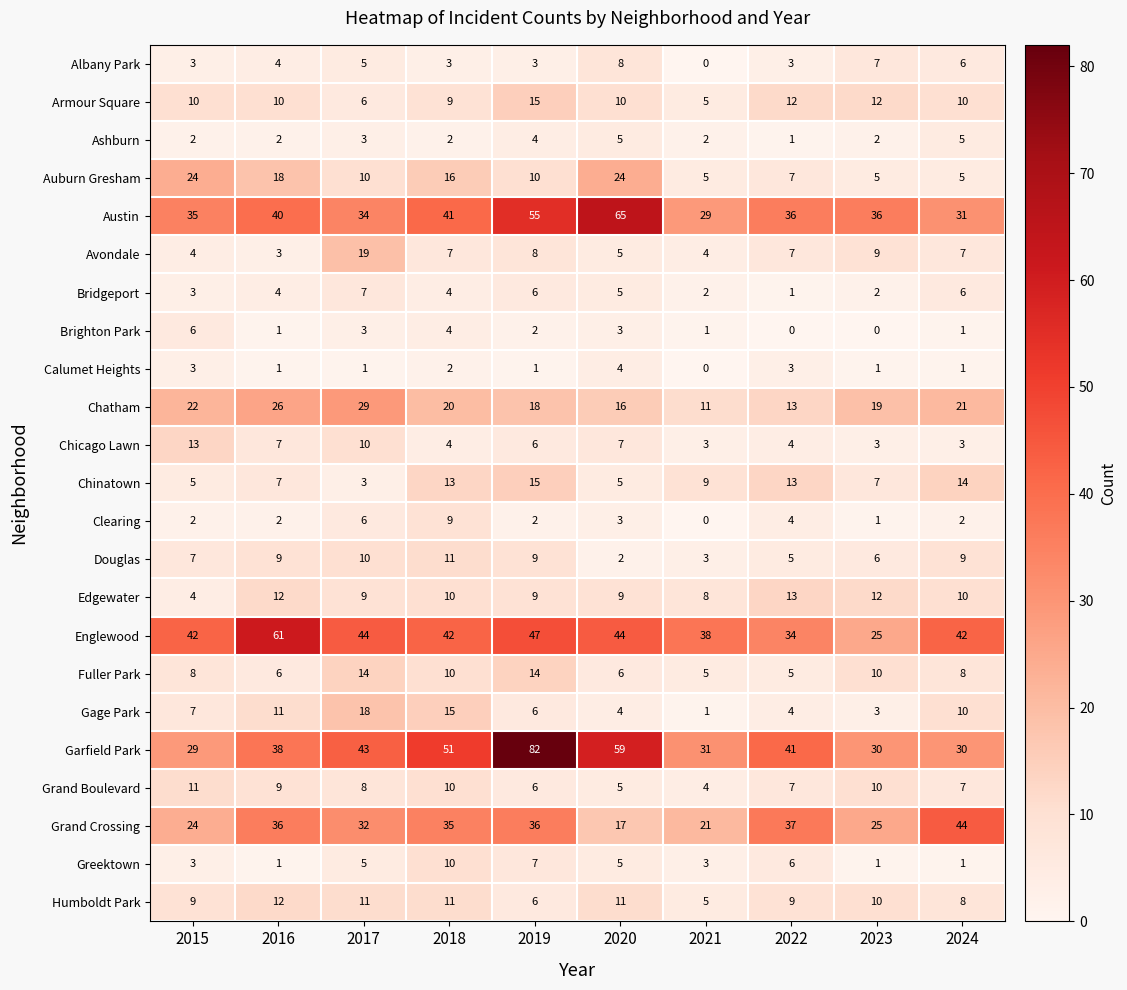

At how many categories does at least one series exceed 33?

10